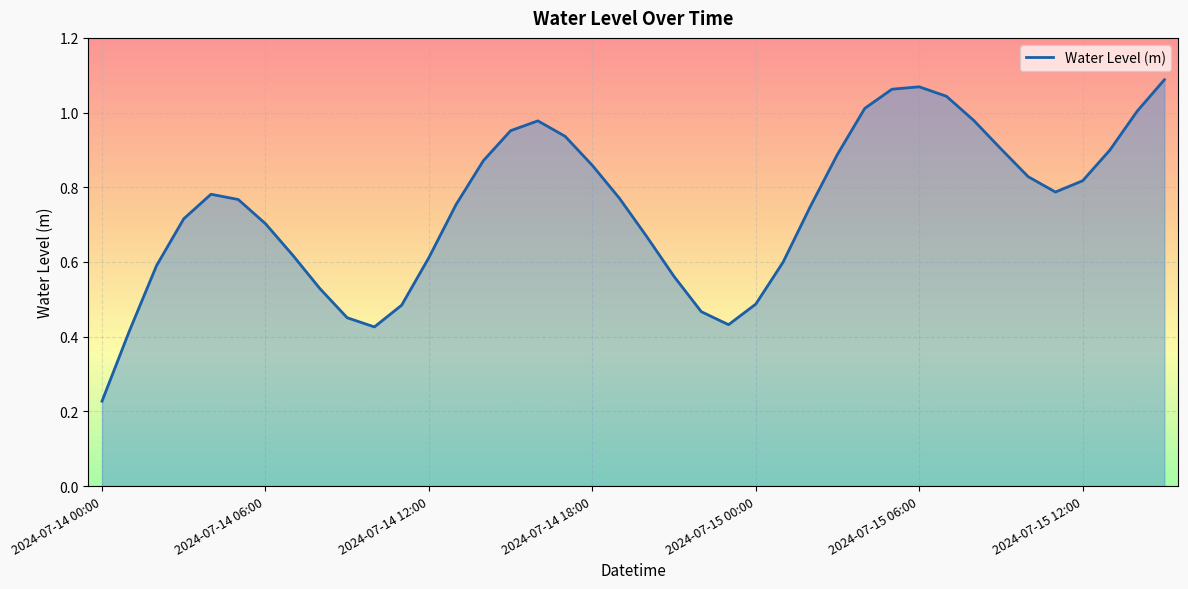

At which label is the value closest to 0?

2024-07-14 00:00